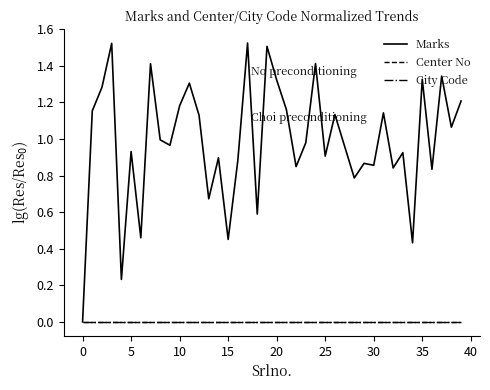

Does the chart have visible grid lines?

No